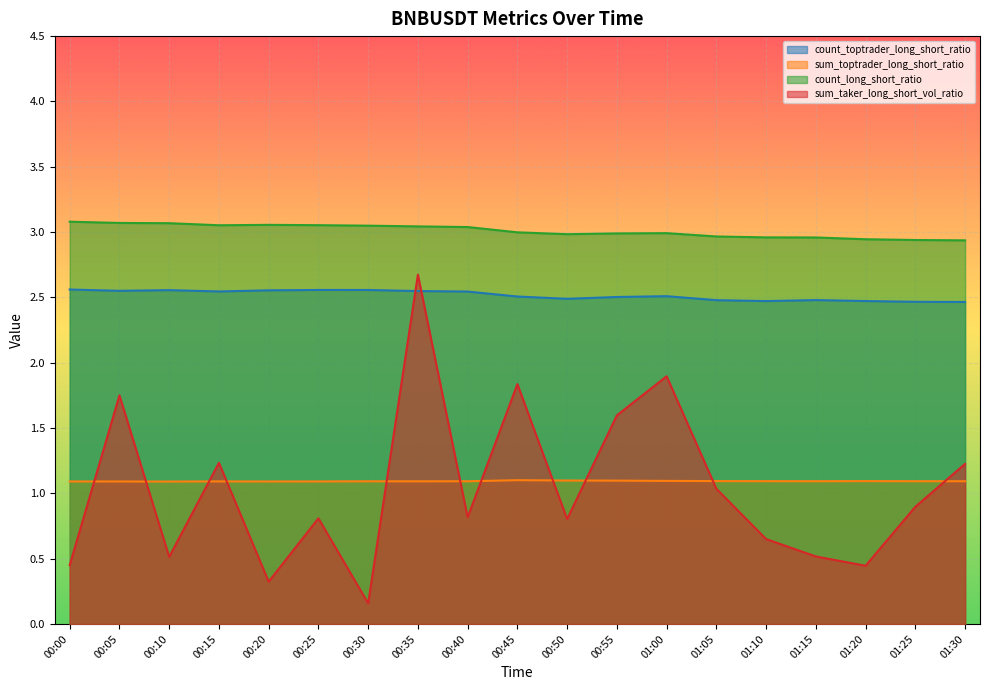

At which category is the sum across all series the highest?

00:35